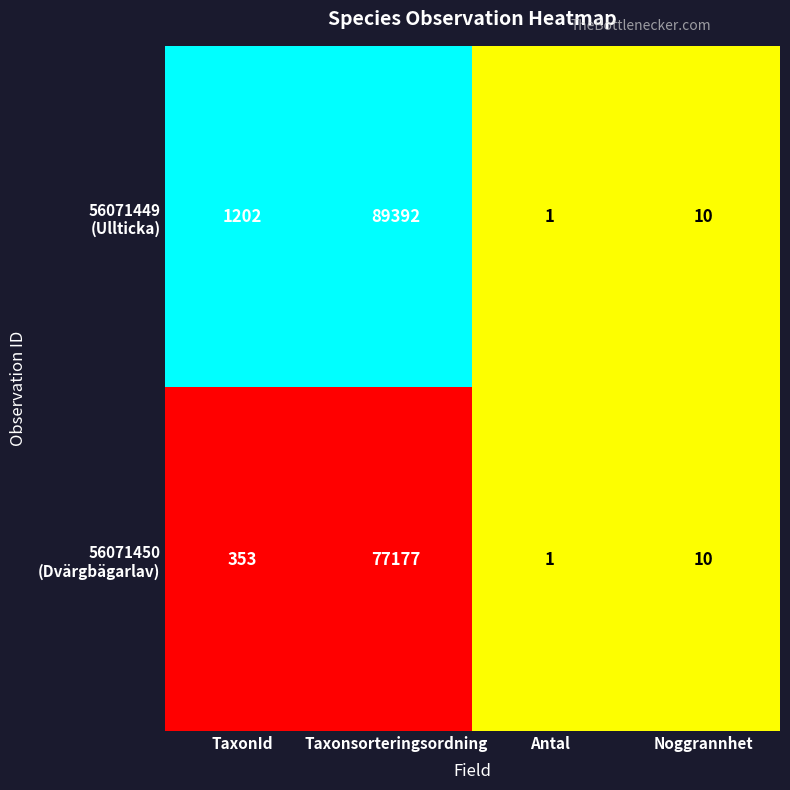

What is the spread (max minus min) of values at Taxonsorteringsordning?

12215